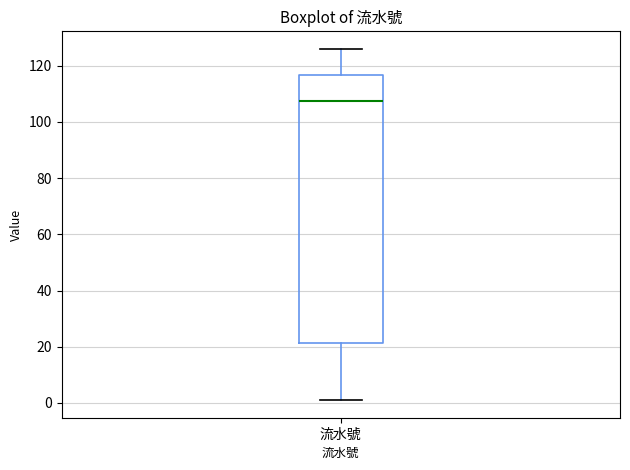

Where is the lower edge of the box for 流水號 on the y-axis? The values are not printed on the chart, so give them approximately, as read against the axis.

22